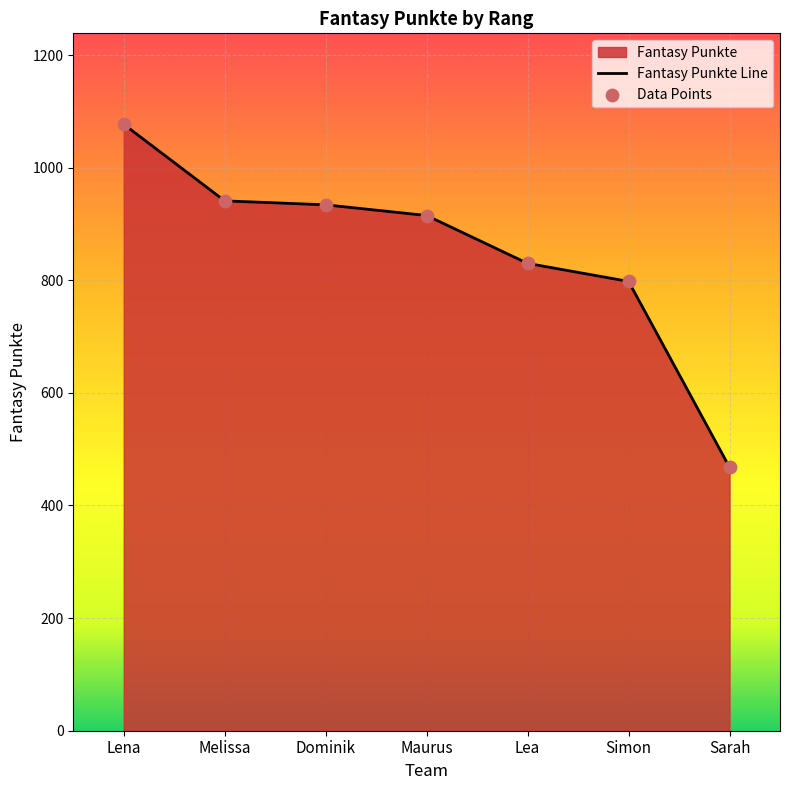

Approximately how many times larger is the value at Simon compared to Maurus?

0.9